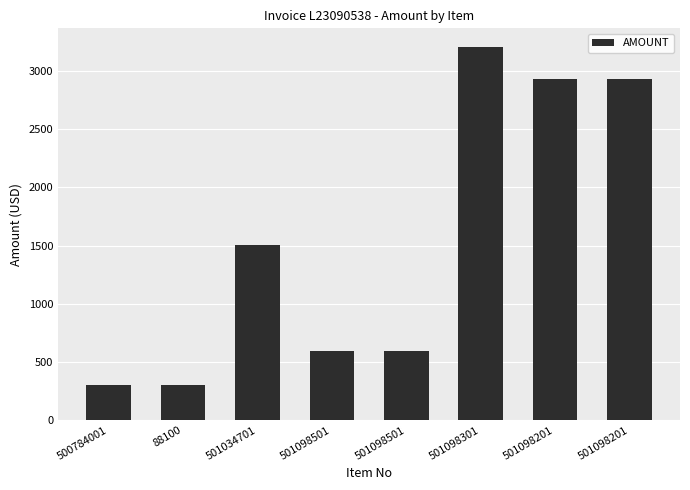

What is the average value?

1546.7